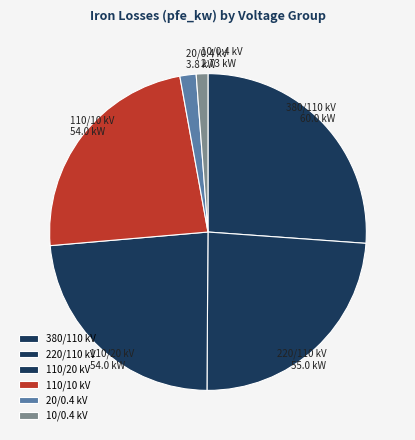

Which slice is the largest?

380/110 kV